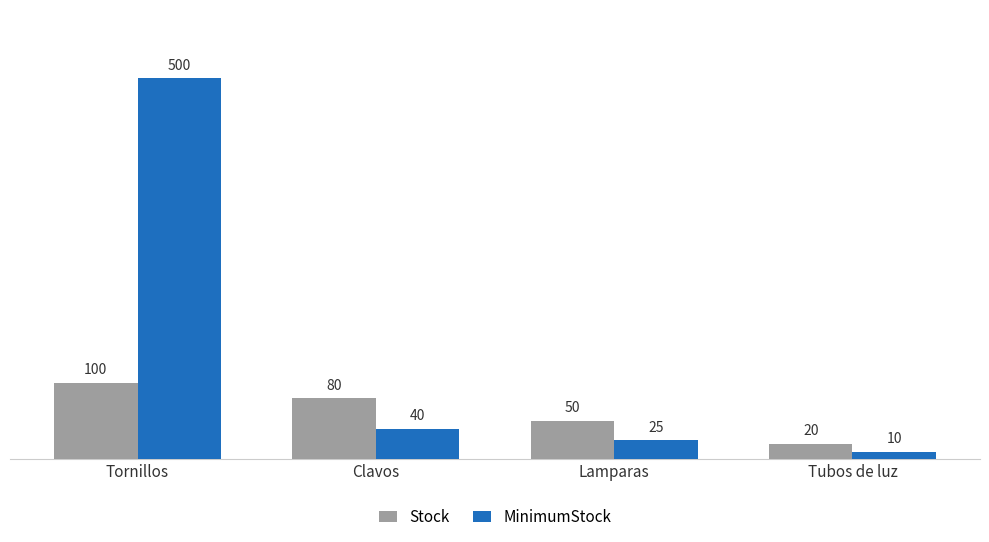

Count the Stock values in the range 50 to 100.

3